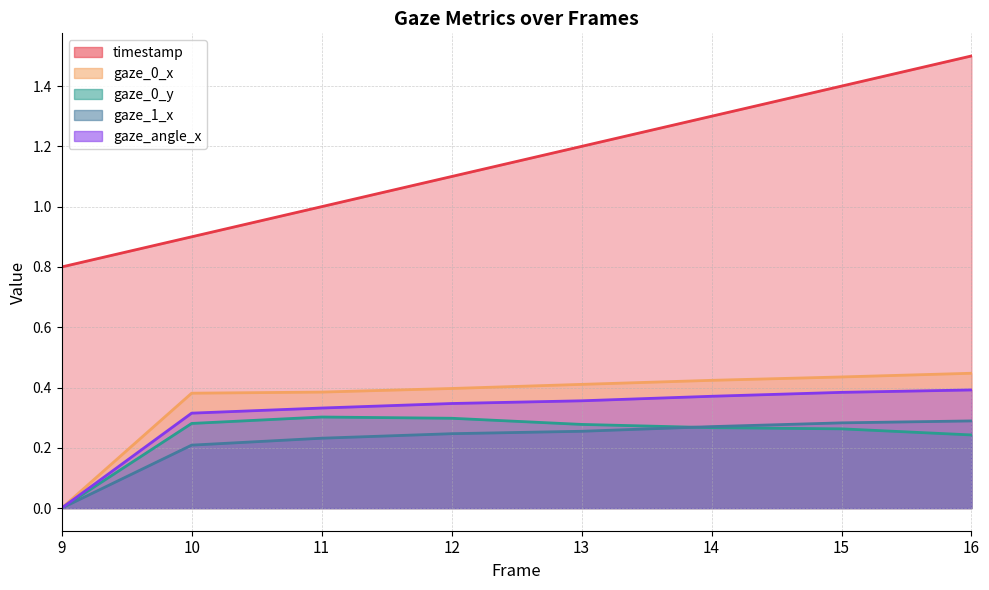

The value of timestamp at 14 is 1.3. True or false?

True